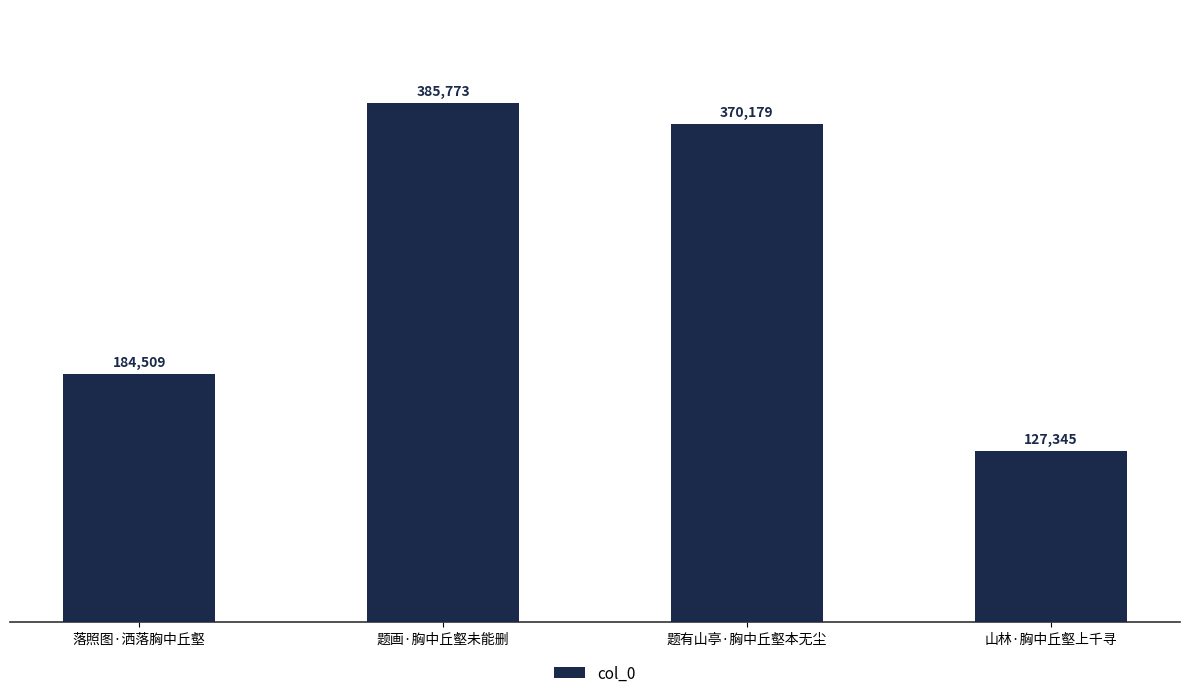

At which label is the value closest to 256559?

落照图·洒落胸中丘壑